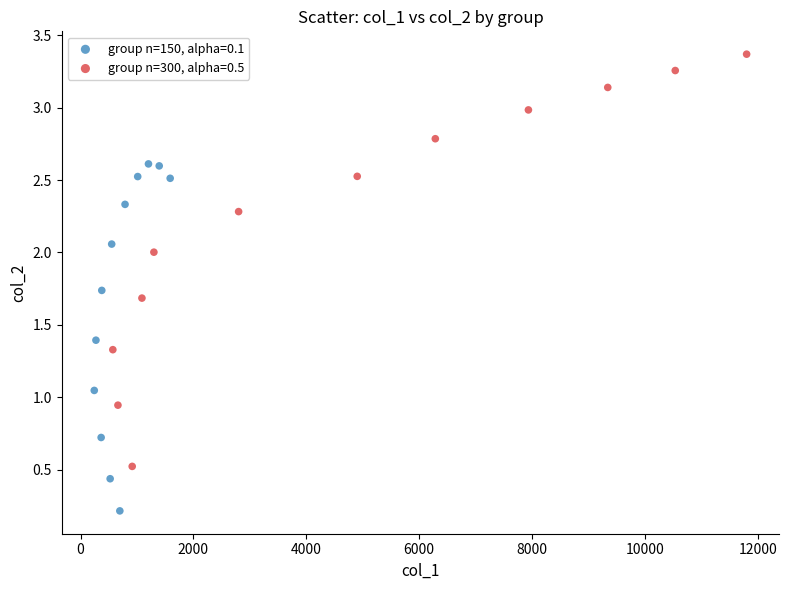

Which series reaches the minimum Y coordinate?

group n=150, alpha=0.1